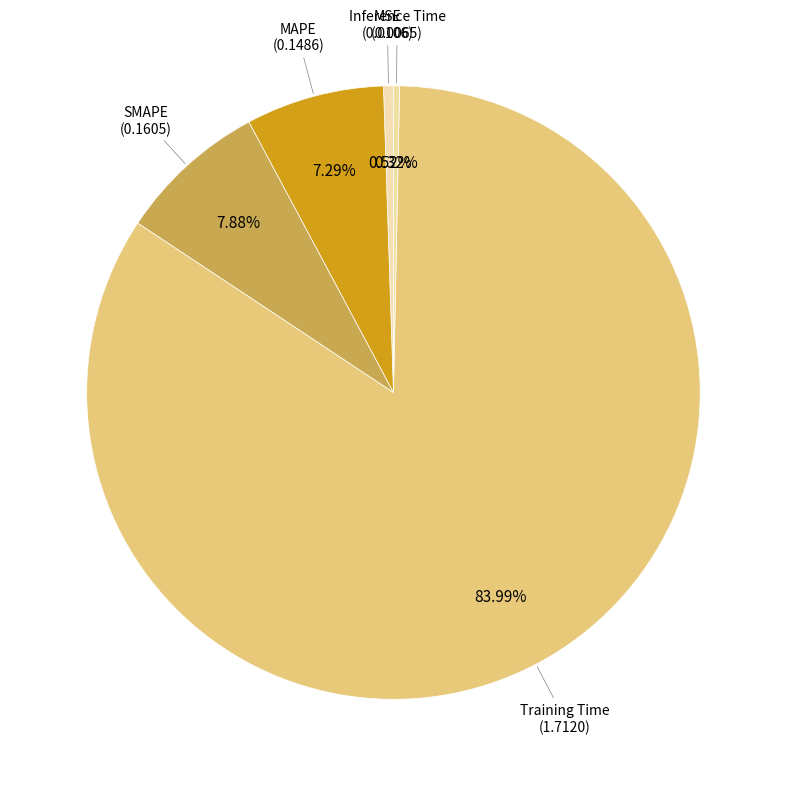

Which category accounts for the majority?

Training Time